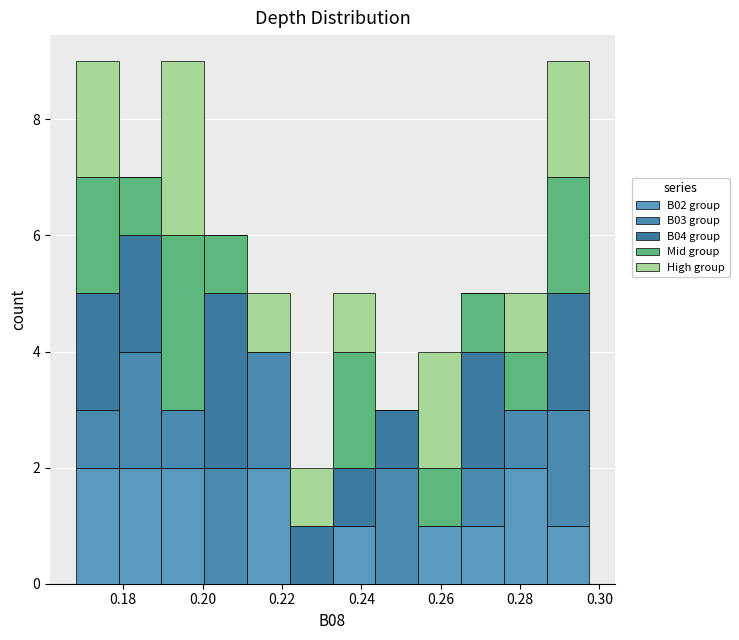

Reading left to right, transcribe this chart: for each stacked bar, give the range it covers on the x-axis and its total height. Neither the bar edges nor the heights are printed on the chart, so give them approximately, as read against the axes.

0.168 to 0.178: 9
0.178 to 0.190: 7
0.190 to 0.200: 9
0.200 to 0.212: 6
0.212 to 0.222: 5
0.222 to 0.232: 2
0.232 to 0.244: 5
0.244 to 0.254: 3
0.254 to 0.266: 4
0.266 to 0.276: 5
0.276 to 0.286: 5
0.286 to 0.298: 9